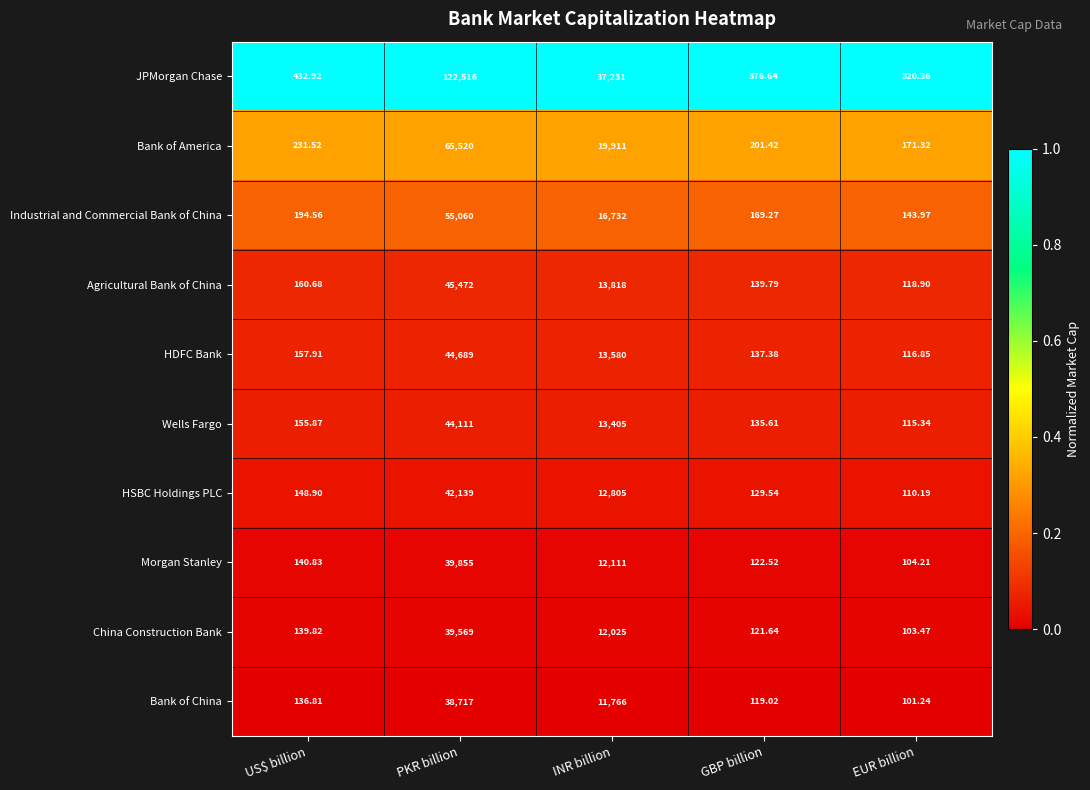

Where is Bank of China nearest to the value 19409?

INR billion